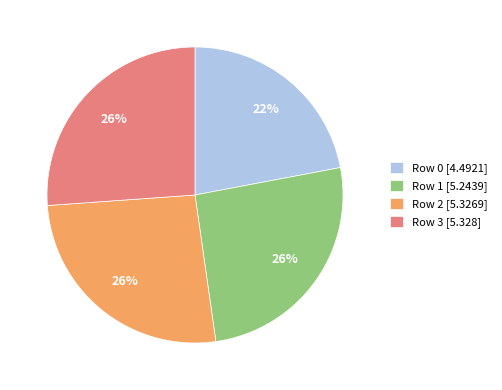

To the nearest percent, what is the difference between the largest and smallest slice percentages?

4%